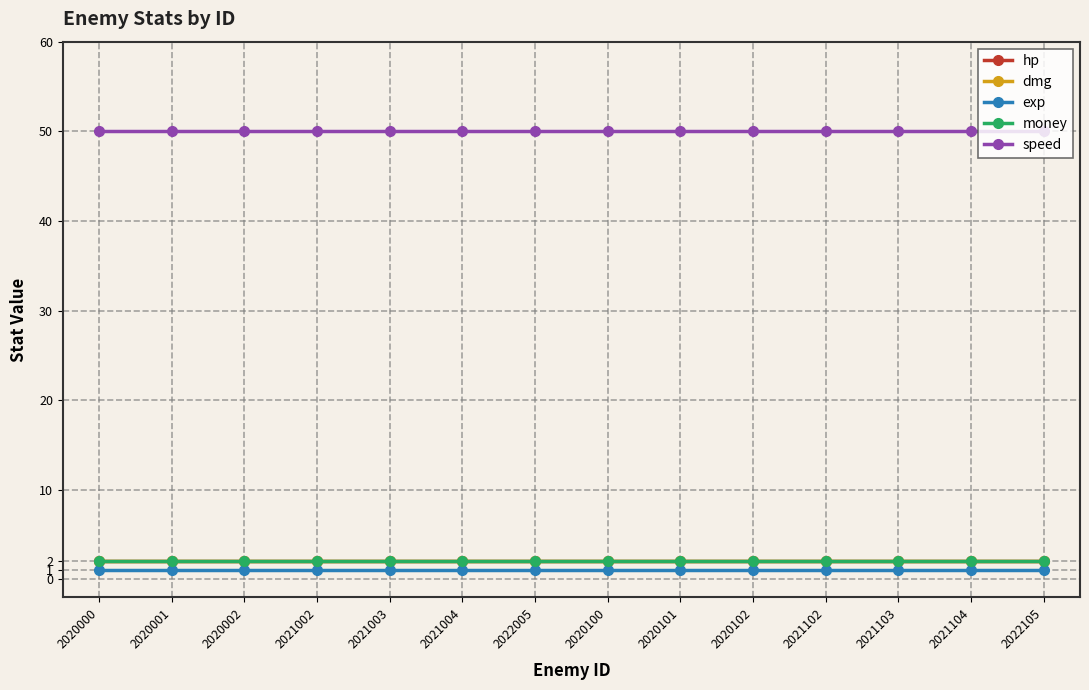

Is this an area chart (filled region under the line)?

No